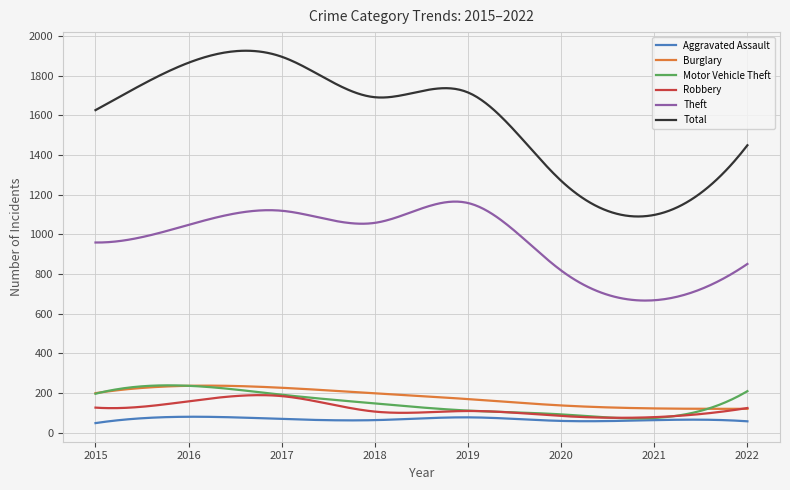

Which series has the largest total across all categories?

Total